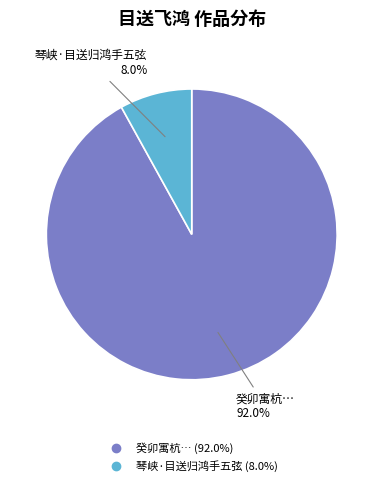

Is there any slice that represents more than half of the pie?

Yes